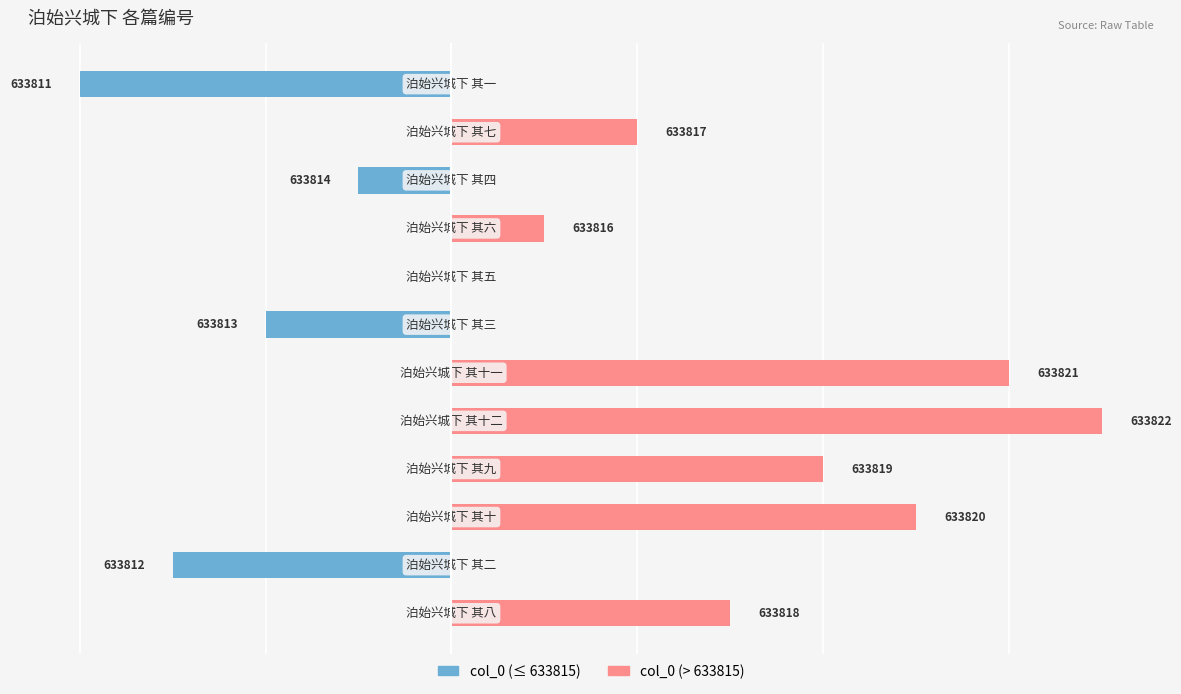

Reading left to right, list all the values displayed in this chart.

col_0 (≤ 633815): 0	-3	0	0	0	0	-2	0	0	-1	0	-4
col_0 (> 633815): 3	0	5	4	7	6	0	0	1	0	2	0